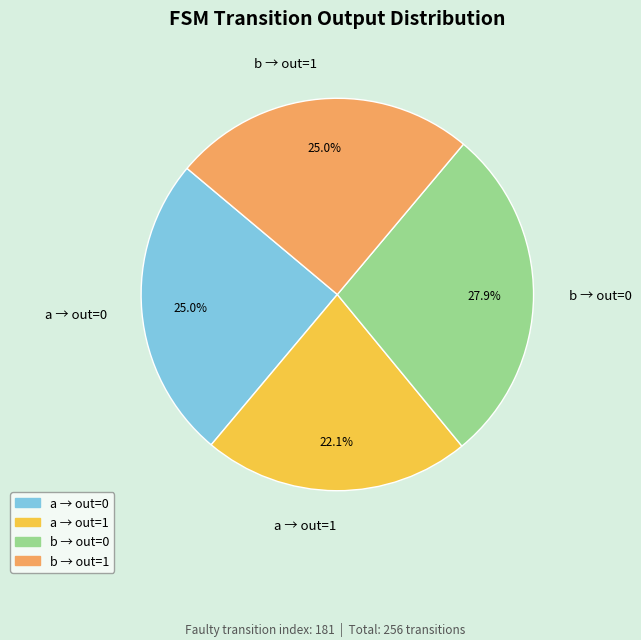

Does any single category account for the majority?

No